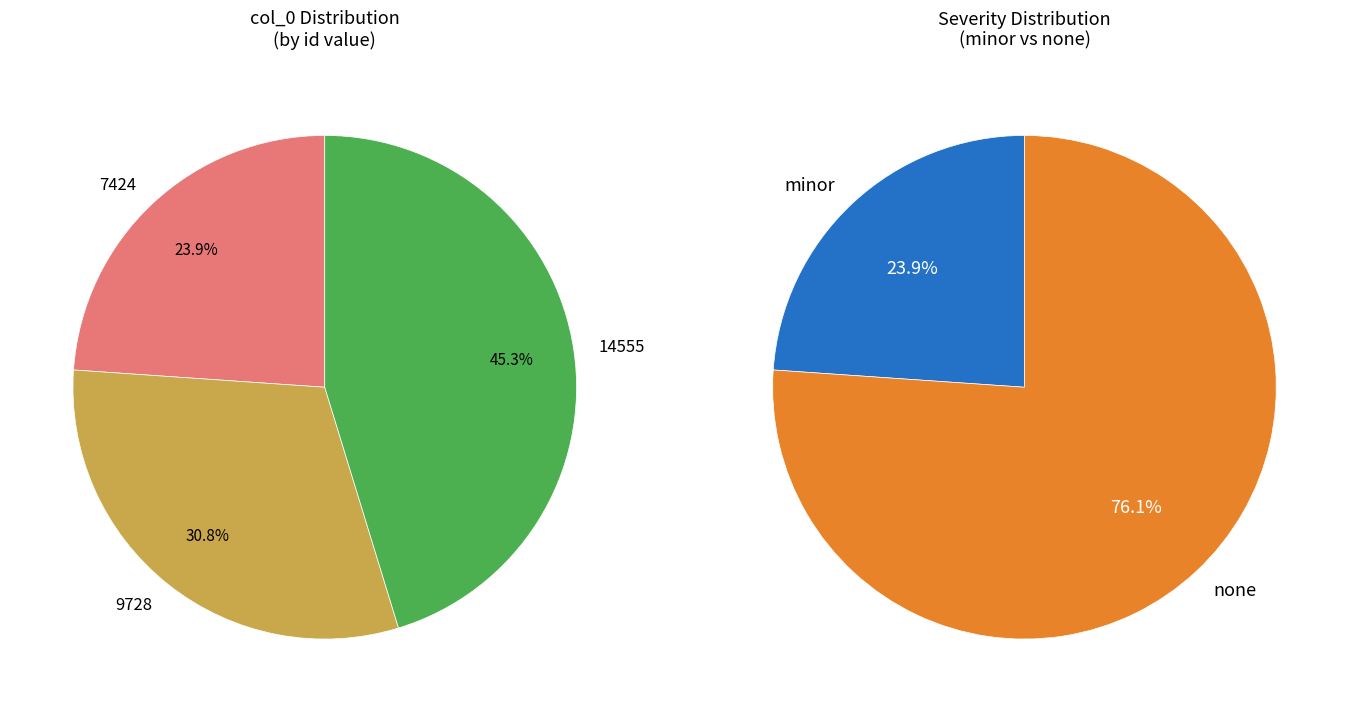

True or false: 7424 accounts for 34% of the total.

False